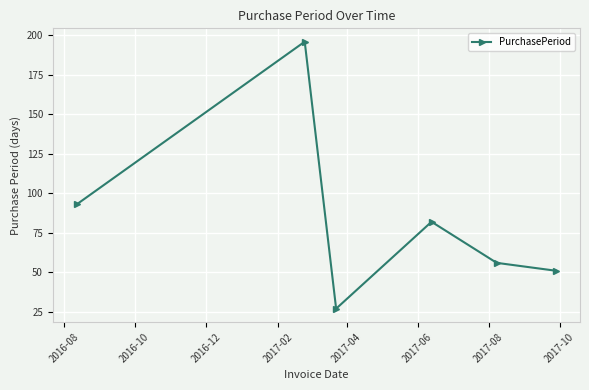

What is the average value?

84